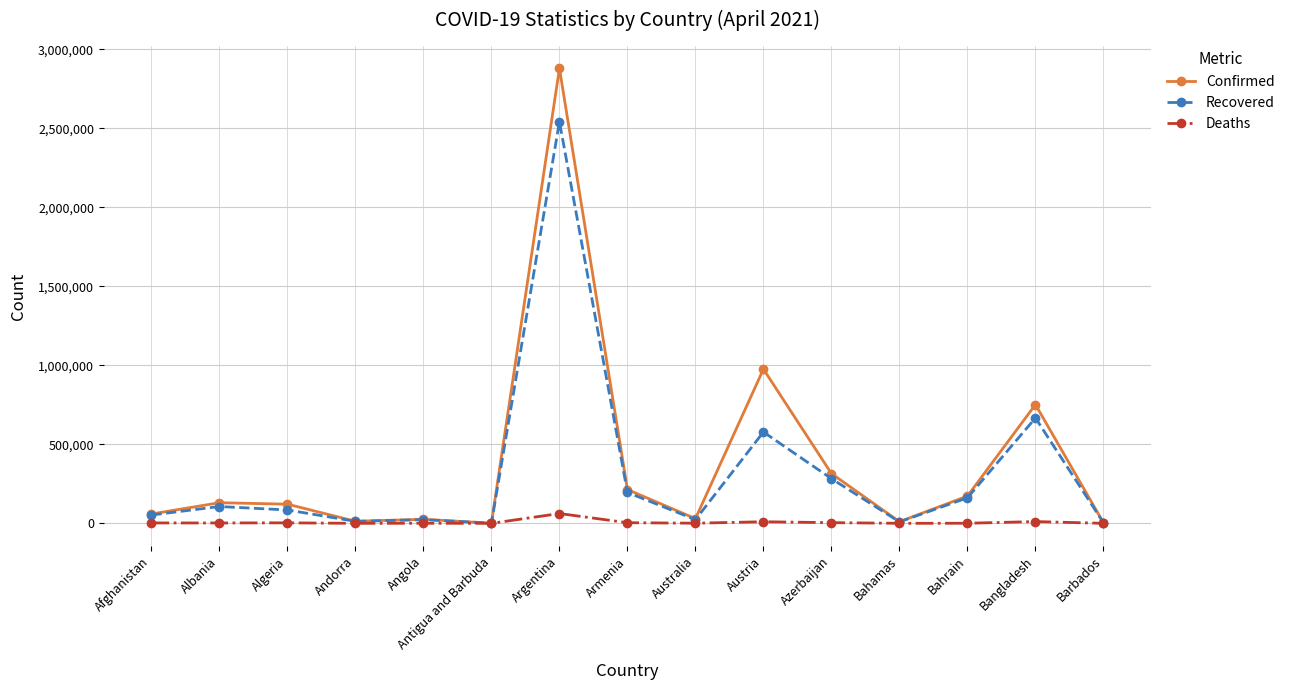

Rank the series by their average value, from lowest to highest.

Deaths, Recovered, Confirmed